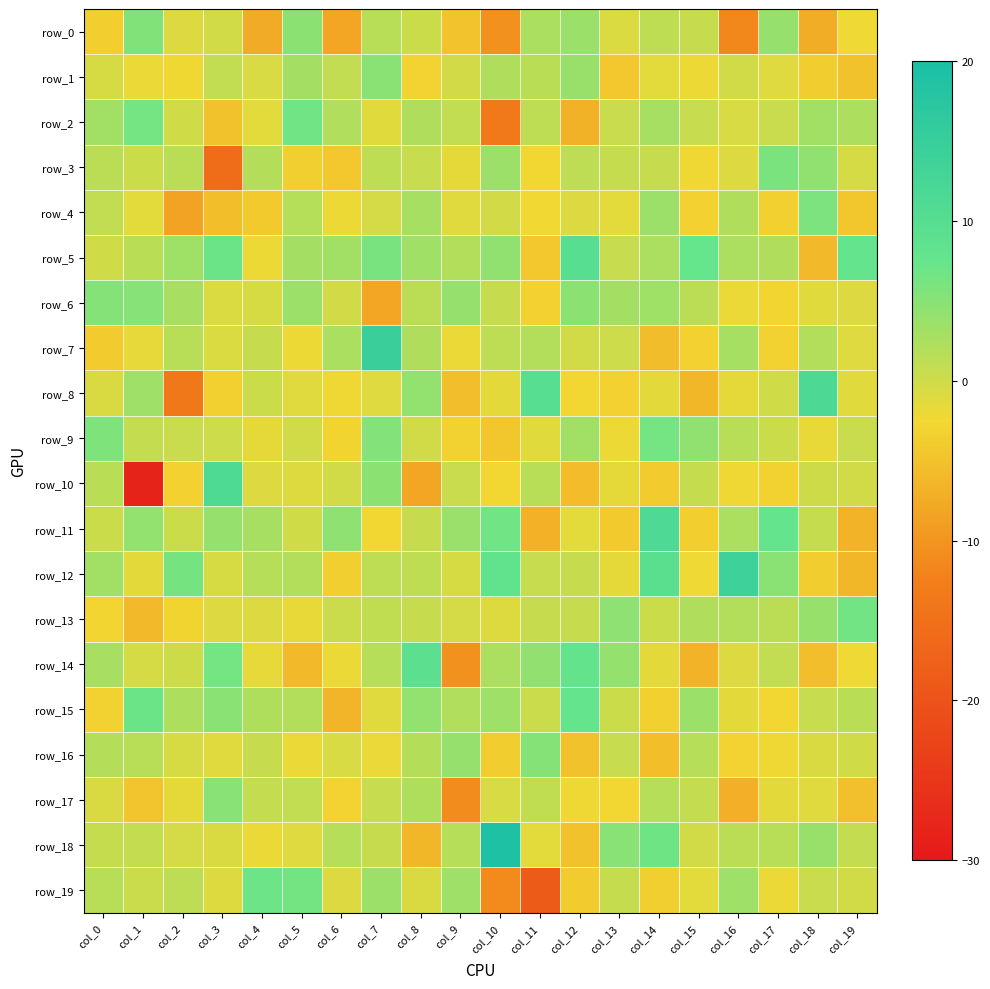

Reading right to left, transcribe all the data shown in this chart.

row_0: -2.2	-7.4	4.0	-11.6	0.6	1.1	-0.9	3.6	2.6	-10.5	-4.8	0.2	1.5	-8.2	4.7	-7.6	-0.2	-1.0	5.4	-3.7
row_1: -4.9	-3.7	-1.1	-0.2	-2.1	-1.4	-4.3	3.8	1.5	2.2	-0.3	-3.1	4.9	0.9	3.0	-0.7	0.9	-2.4	-2.0	-0.6
row_2: 2.4	3.2	0.4	-0.7	0.6	2.9	0.4	-6.8	1.2	-13.6	0.9	2.1	-1.3	2.1	6.7	-1.4	-5.1	-0.0	6.4	3.2
row_3: -0.4	4.5	6.0	-0.9	-2.4	0.7	0.8	1.2	-2.8	3.5	-1.7	0.5	1.1	-4.4	-3.4	1.9	-15.6	1.4	0.2	1.4
row_4: -4.6	5.9	-3.4	2.2	-3.3	3.5	-1.5	-0.9	-2.5	-0.2	-1.2	2.8	-0.4	-2.1	1.8	-4.1	-5.4	-8.4	-1.4	0.9
row_5: 7.7	-6.1	2.2	2.4	7.5	2.5	0.5	9.6	-4.2	4.5	2.0	3.3	6.1	3.1	3.0	-2.2	7.0	3.3	1.5	-0.1
row_6: -1.0	-1.4	-2.9	-2.0	1.4	3.3	3.0	4.7	-3.2	0.6	4.0	1.4	-8.2	-0.2	3.5	-0.6	-0.8	2.8	5.2	5.3
row_7: -1.1	2.0	-3.2	2.9	-3.3	-5.5	0.1	-0.1	2.0	1.2	-2.0	2.1	14.6	2.6	-2.1	0.6	-0.9	1.6	-1.7	-4.0
row_8: -1.3	11.4	-0.1	-1.6	-6.4	-1.5	-3.3	-2.7	9.6	-1.5	-5.5	4.2	-1.1	-2.3	-1.3	0.2	-3.4	-13.6	3.4	-0.8
row_9: 0.4	-1.9	0.2	1.6	4.4	6.4	-2.1	3.2	-1.4	-4.5	-3.1	-0.2	5.4	-3.0	-0.2	-1.6	0.1	0.5	0.8	5.7
row_10: -0.2	0.1	-3.2	-2.3	0.7	-4.0	-1.6	-5.6	1.6	-2.8	0.4	-8.2	4.7	-0.1	-1.0	-1.0	11.2	-3.3	-28.2	1.5
row_11: -6.7	0.8	7.6	2.4	-3.6	11.4	-4.1	-1.5	-6.9	6.6	3.7	0.6	-2.7	4.6	-0.1	2.8	4.0	0.2	4.2	0.2
row_12: -6.2	-3.8	4.9	13.9	-2.2	9.3	-1.6	0.6	0.5	8.2	-0.5	1.1	1.2	-3.6	2.0	1.7	-0.5	6.3	-1.6	3.2
row_13: 6.6	3.9	1.4	2.0	2.2	0.2	4.6	0.6	0.6	-1.0	-0.3	0.6	1.0	0.3	-1.8	-1.0	-1.0	-3.0	-5.9	-2.9
row_14: -2.2	-5.5	1.0	-0.9	-6.8	-1.5	4.1	7.8	4.3	2.4	-10.5	9.0	1.6	-2.0	-5.9	-1.8	6.3	0.1	-0.5	2.8
row_15: 1.5	0.5	-2.7	-1.6	3.7	-3.4	0.2	8.0	0.4	3.5	2.1	4.2	-1.2	-6.5	1.9	2.3	4.8	2.4	7.1	-3.2
row_16: -0.1	-0.8	-2.3	-3.1	1.7	-5.3	0.6	-5.0	5.3	-3.7	4.0	1.9	-2.0	-0.7	-2.1	0.6	-1.2	-0.6	1.6	1.9
row_17: -5.3	-1.3	-1.6	-7.1	0.8	1.7	-2.6	-2.3	1.0	-0.7	-10.9	2.3	0.5	-3.1	0.9	0.8	5.0	-1.6	-4.8	-0.7
row_18: 0.8	3.9	1.6	1.4	-0.1	6.8	5.0	-4.9	-1.4	19.2	1.7	-6.3	0.6	1.7	-1.2	-2.0	-0.7	-0.3	0.8	0.7
row_19: -0.2	0.4	-2.0	3.5	-1.4	-3.5	0.7	-3.9	-18.6	-11.2	3.4	-0.8	3.6	-0.9	6.5	6.9	-1.1	1.2	0.3	1.6